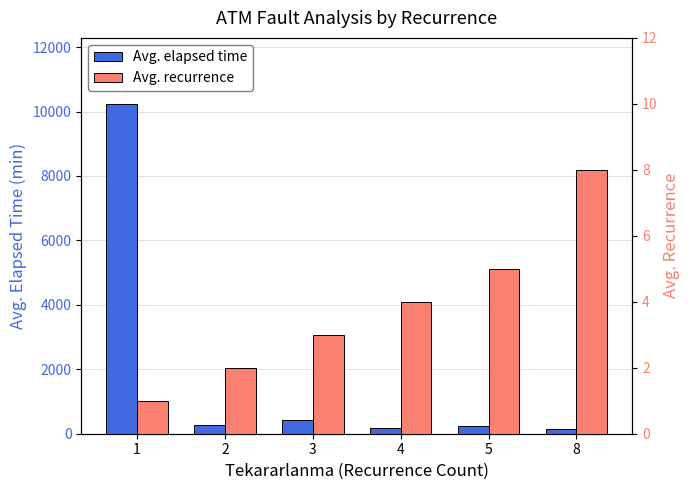

Which label corresponds to the smallest value in the chart?

1